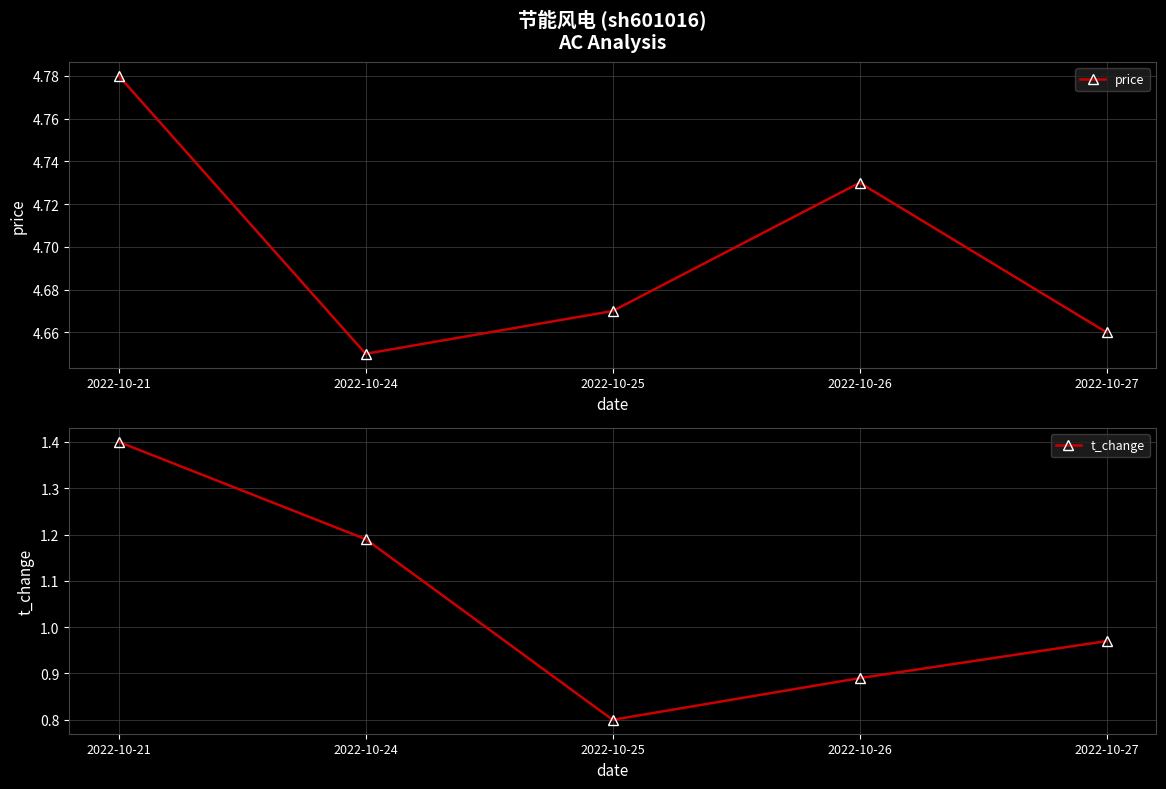

What is the maximum value shown in the chart?

4.8